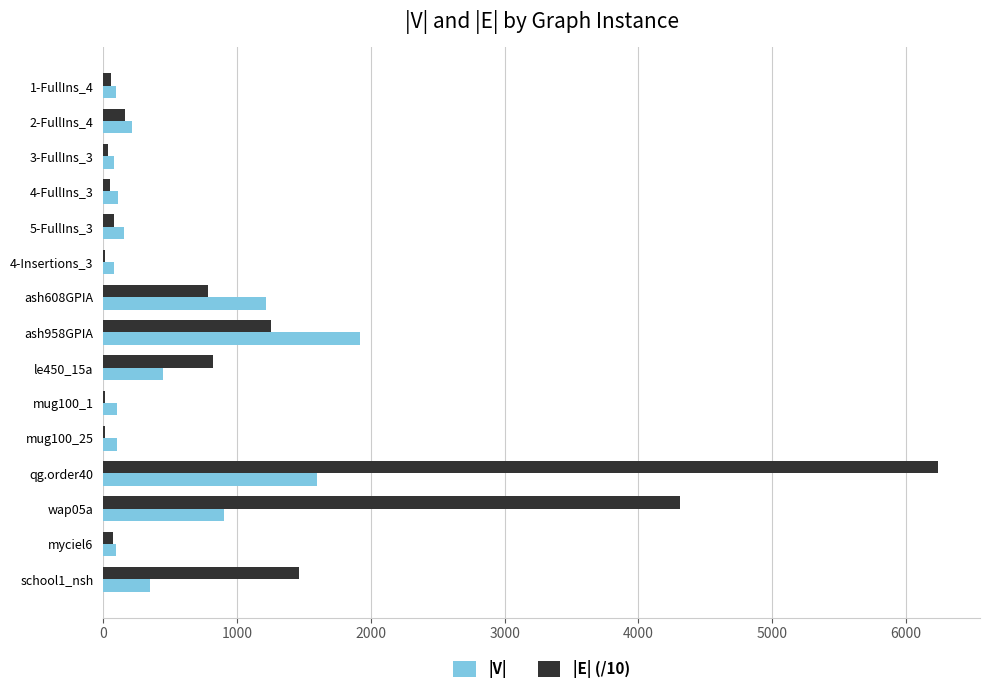

The |V| series shows 1916.0 at ash958GPIA. True or false?

True